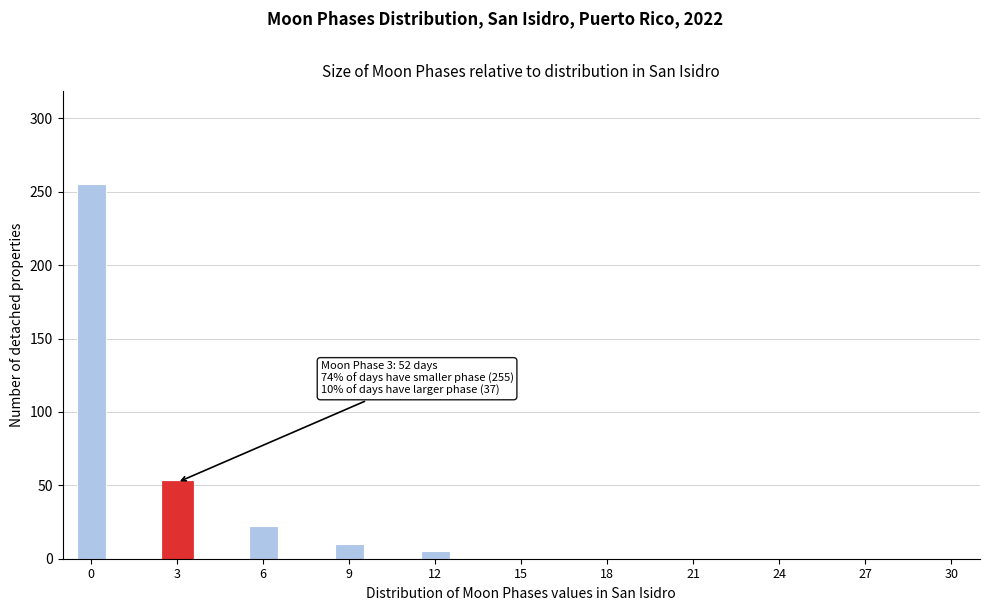

Read against the x-axis, roughly where is the centre of the tallest bar?

0.0